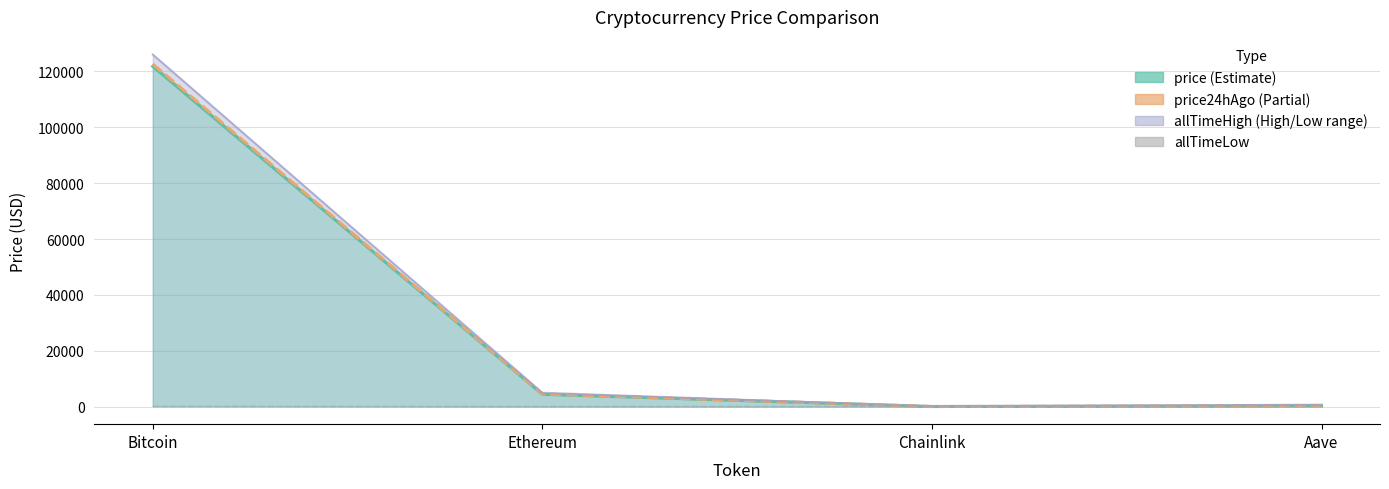

True or false: allTimeLow and allTimeHigh (line) cross at least once.

False